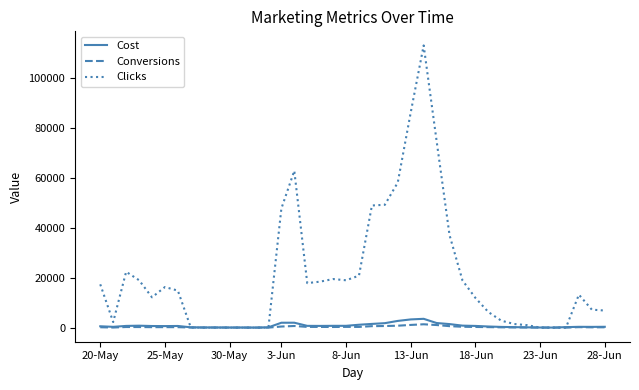

Which series has the largest total across all categories?

Clicks